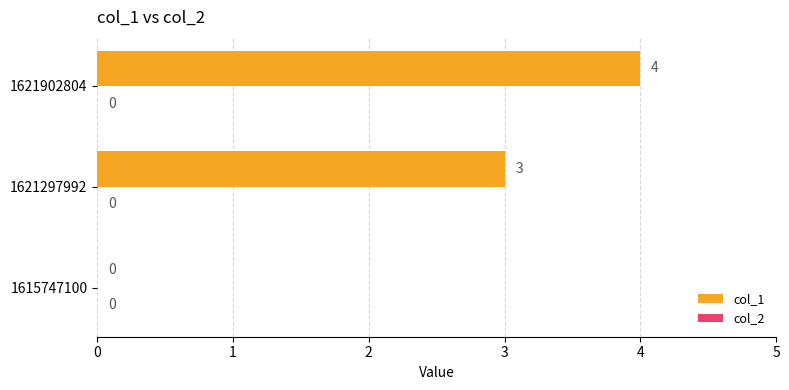

What is the change in value from 1615747100 to 1621902804?

+4